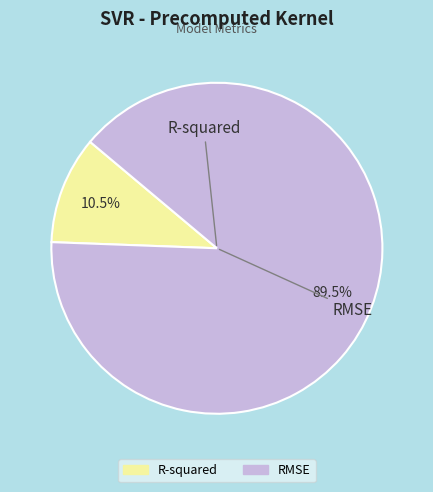

Combined, do R-squared and RMSE account for over 50%?

Yes